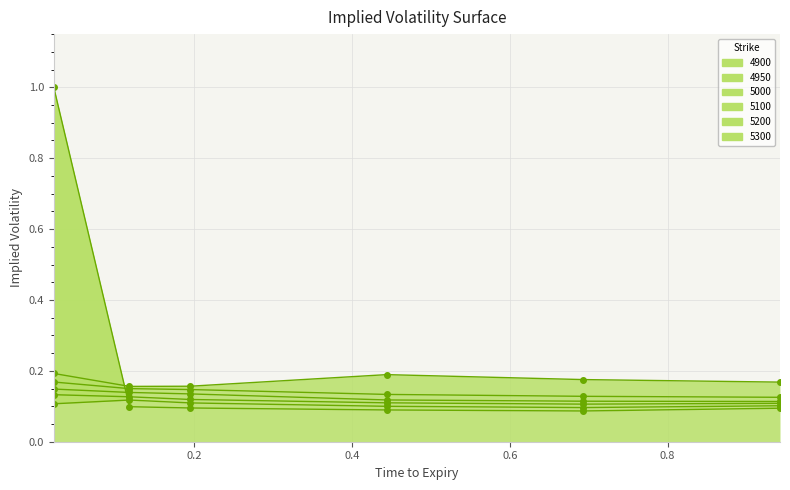

How many 5200 values are between 0 and 1?

6